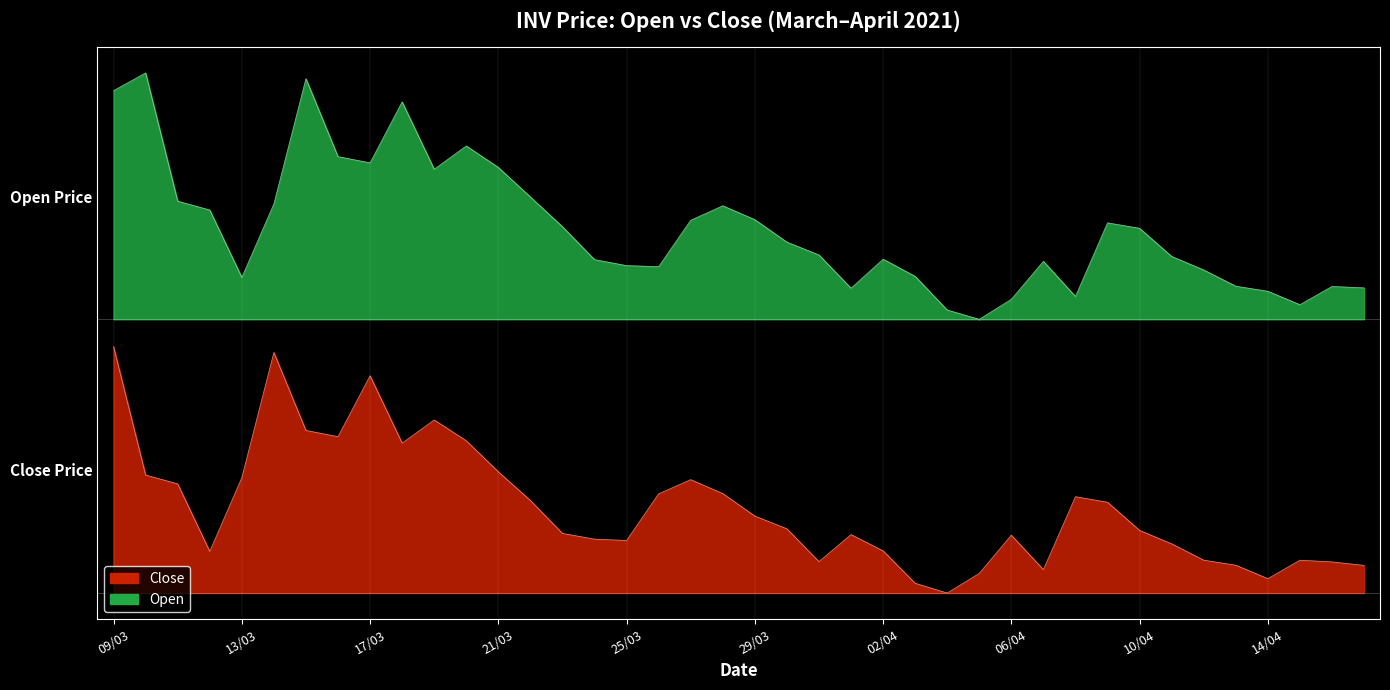

Reading left to right, list all the values displayed in this chart.

close: 1800.0	862.1	797.5	304.4	842.5	1757.6	1187.8	1142.4	1587.4	1095.5	1264.5	1112.7	885.7	676.3	435.7	394.0	384.1	725.0	828.4	726.5	562.3	469.3	229.6	427.2	308.0	71.6	0.0	143.6	422.7	170.7	703.9	663.5	457.7	359.5	240.2	203.3	105.1	239.8	227.6	201.9
open: 3670.7	3800.0	2862.9	2798.3	2305.6	2843.3	3757.6	3188.2	3142.9	3588.2	3096.4	3266.6	3109.3	2893.4	2676.6	2435.7	2392.2	2384.6	2723.6	2829.3	2727.7	2563.5	2470.0	2226.9	2439.1	2313.6	2067.7	2000.0	2146.2	2423.8	2166.5	2704.5	2664.7	2459.0	2360.4	2241.9	2204.6	2106.7	2239.7	2229.6